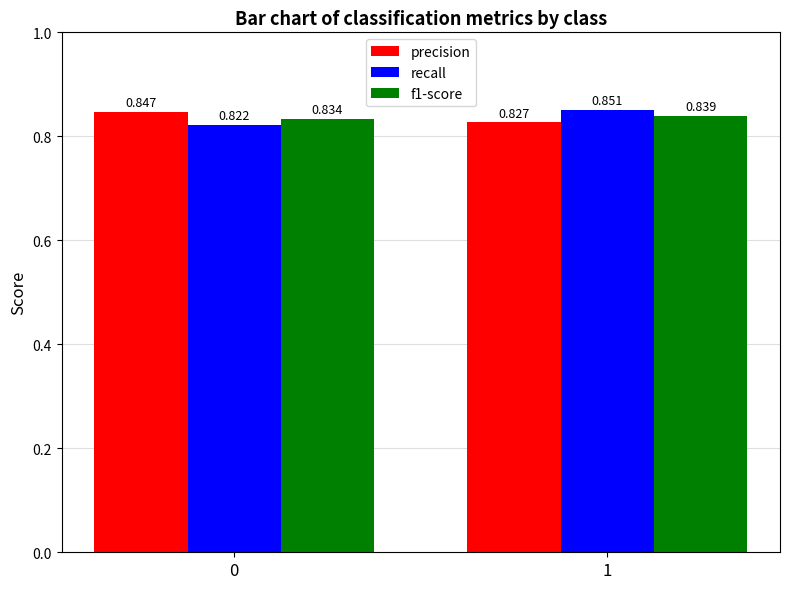

Between 0 and 1, which series saw the biggest shift?

recall